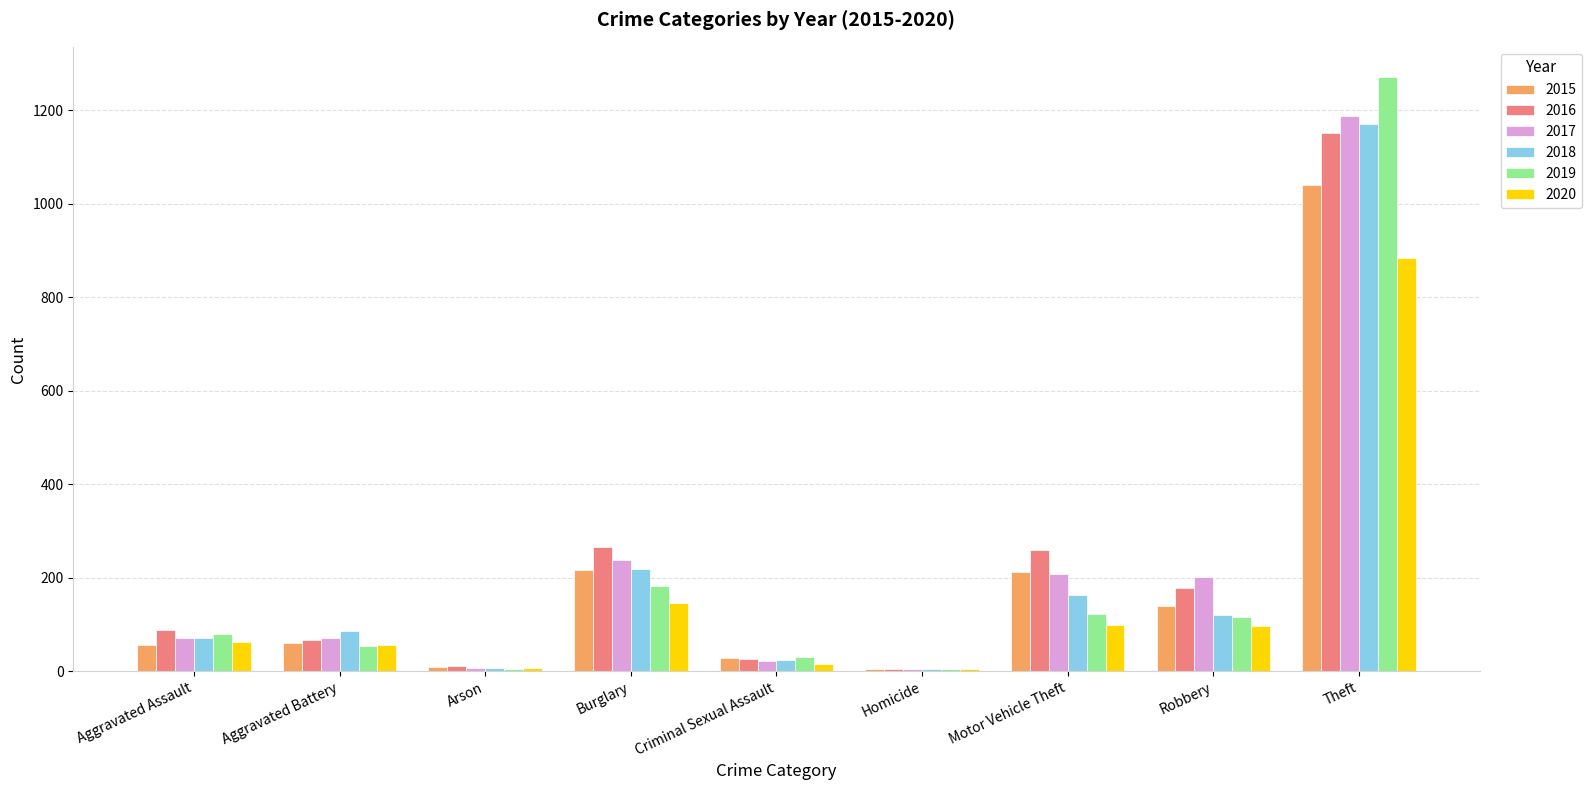

At which label is 2019 closest to 638?

Burglary